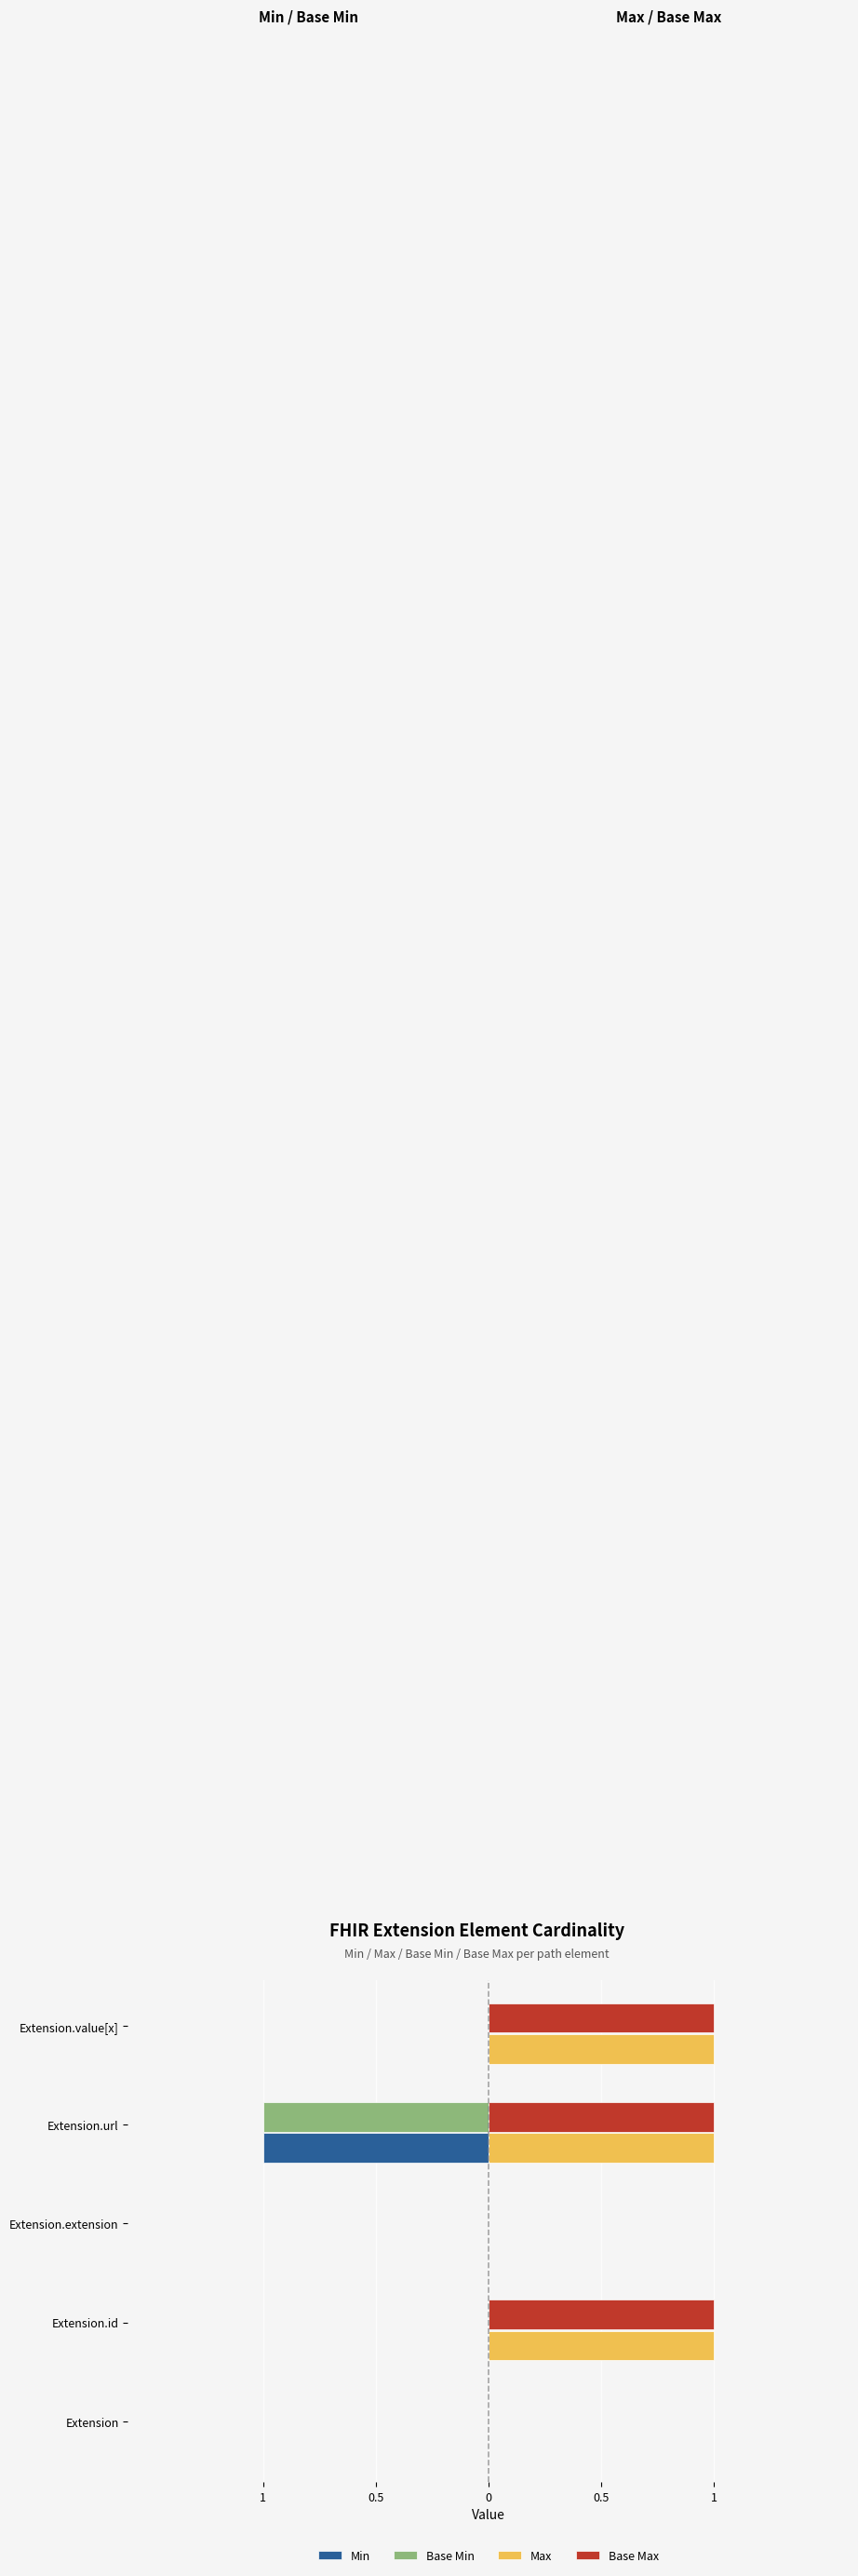

What are all the series names shown in the legend?

Min, Base Min, Max, Base Max